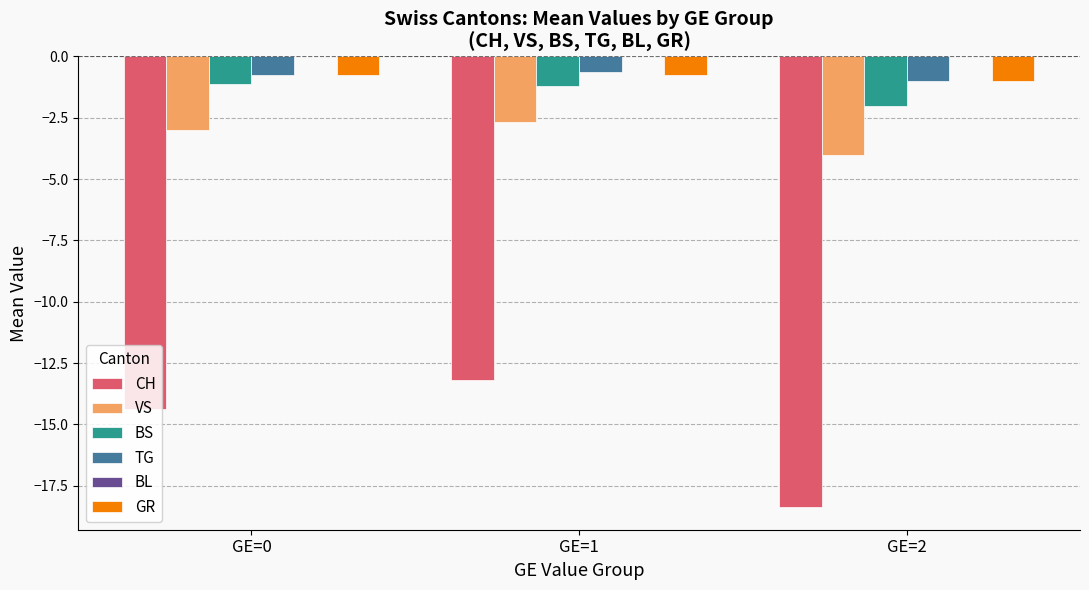

Is it true that CH equals -5.5 at GE=1?

False